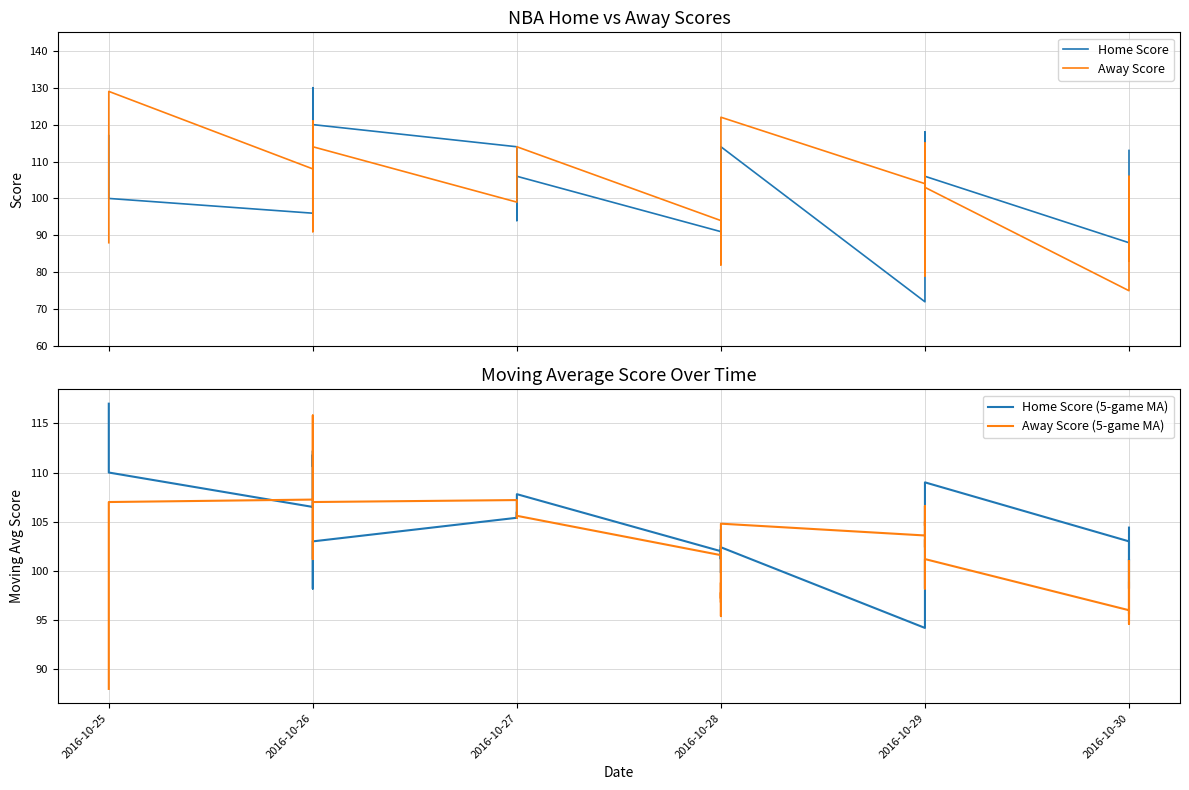

Which has a higher value, 2016-10-30 or 2016-10-30?

2016-10-30